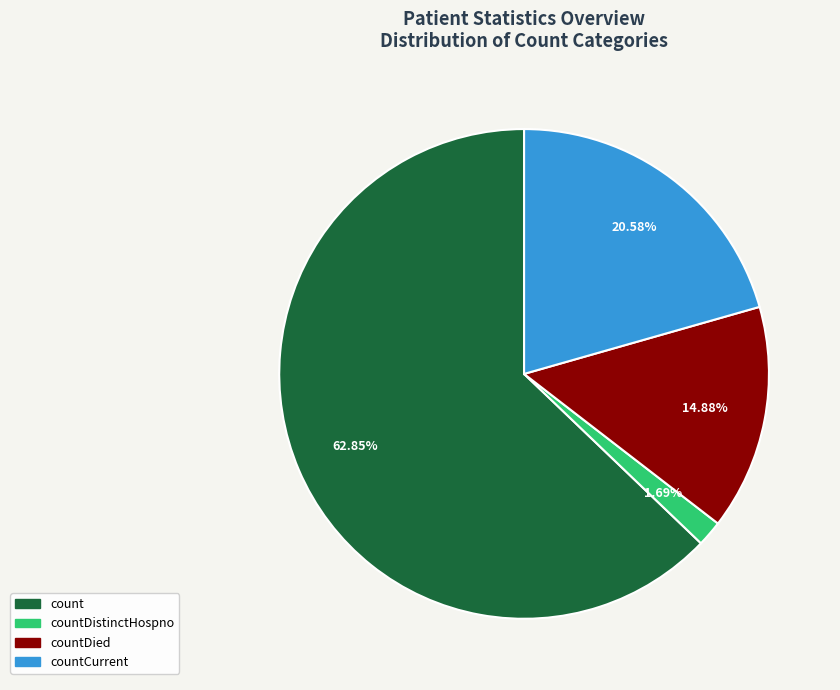

Is there any slice that represents more than half of the pie?

Yes